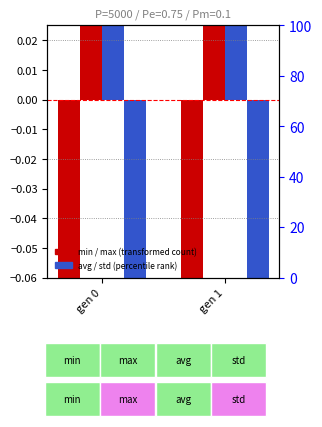

Between gen 1 and gen 0, which is larger?

gen 1